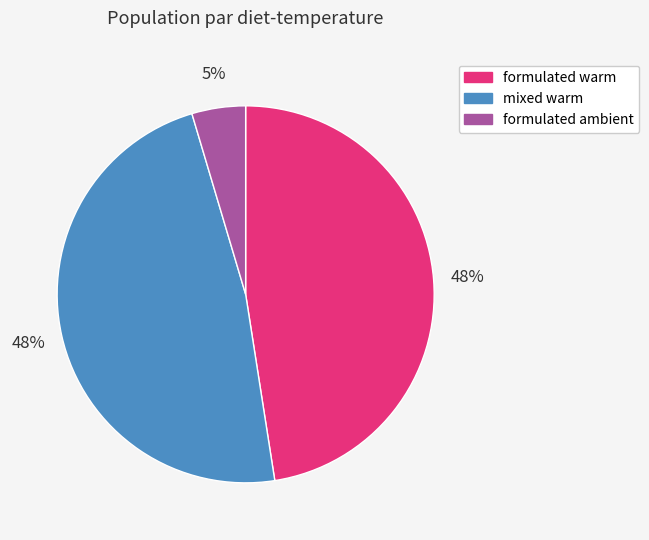

To the nearest percent, what is the combined percentage of formulated ambient and mixed warm?

52%